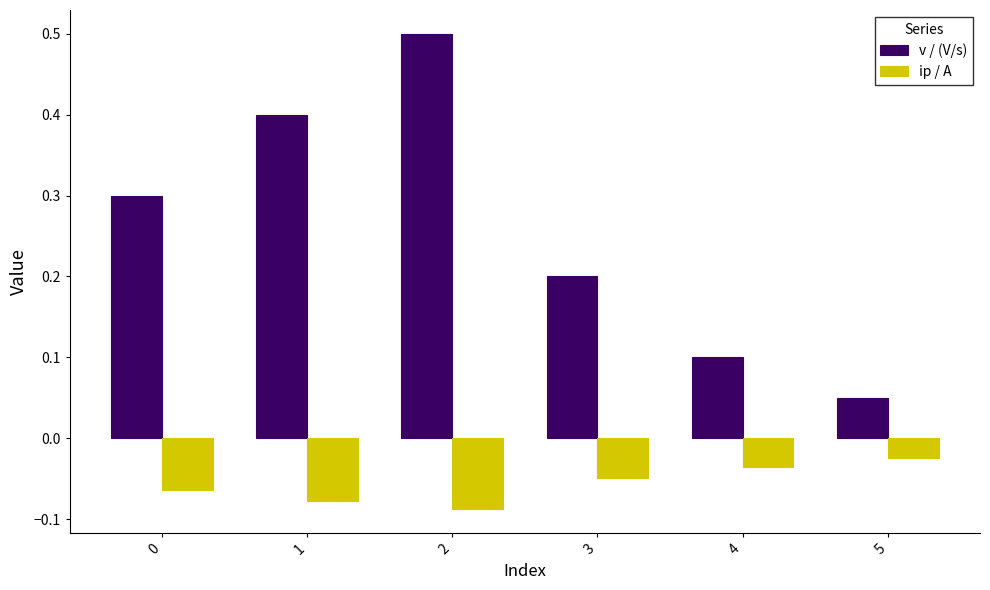

At which label does ip / A reach its minimum?

2